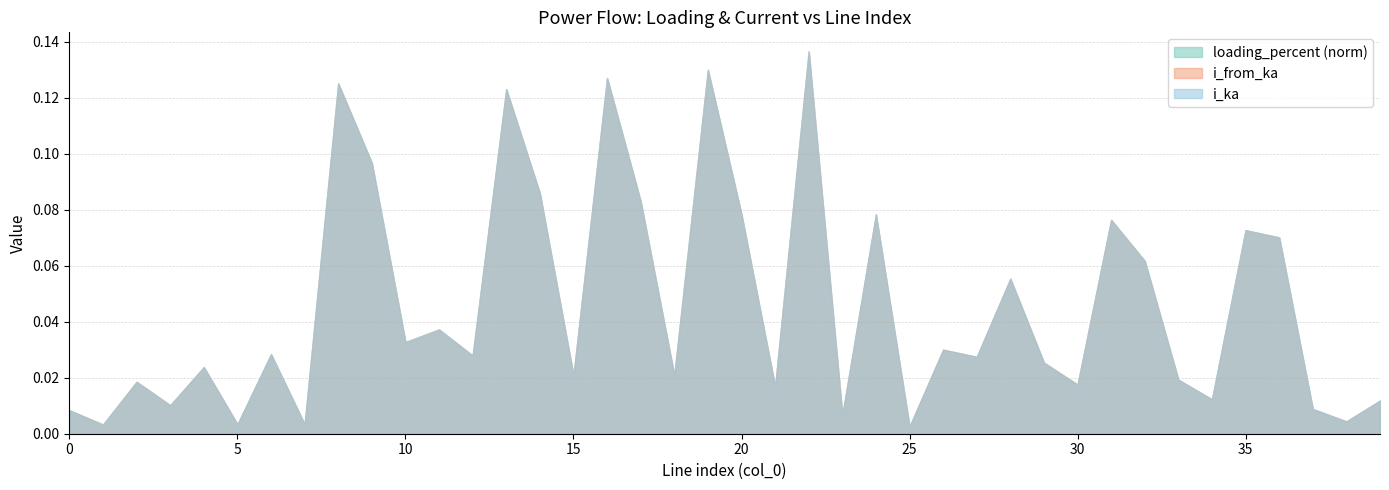

True or false: i_ka and loading_percent intersect in this chart.

False